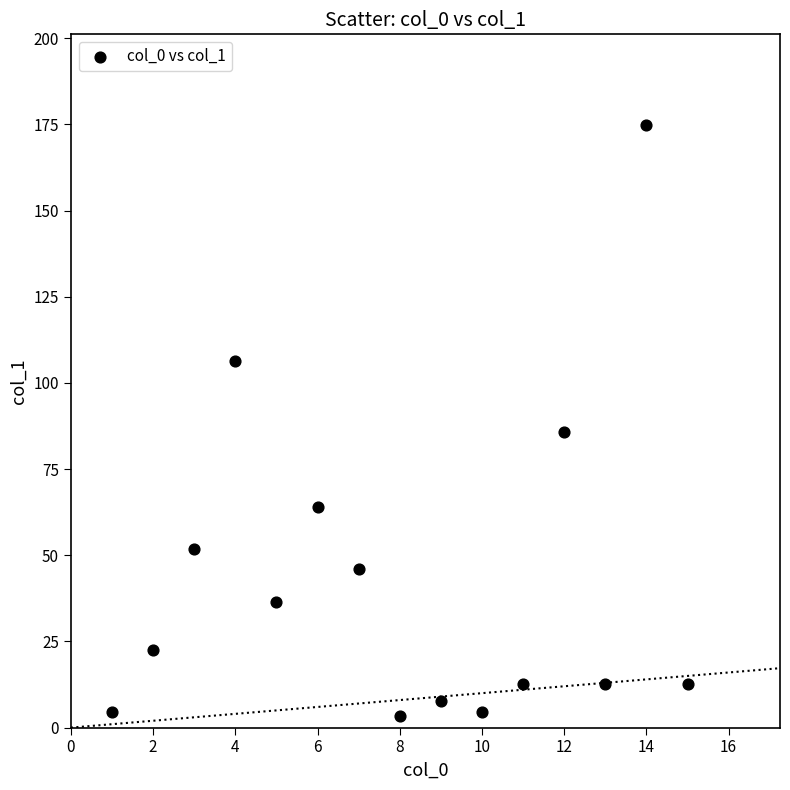

What Y value in the scatter plot is closest to 89?

85.9